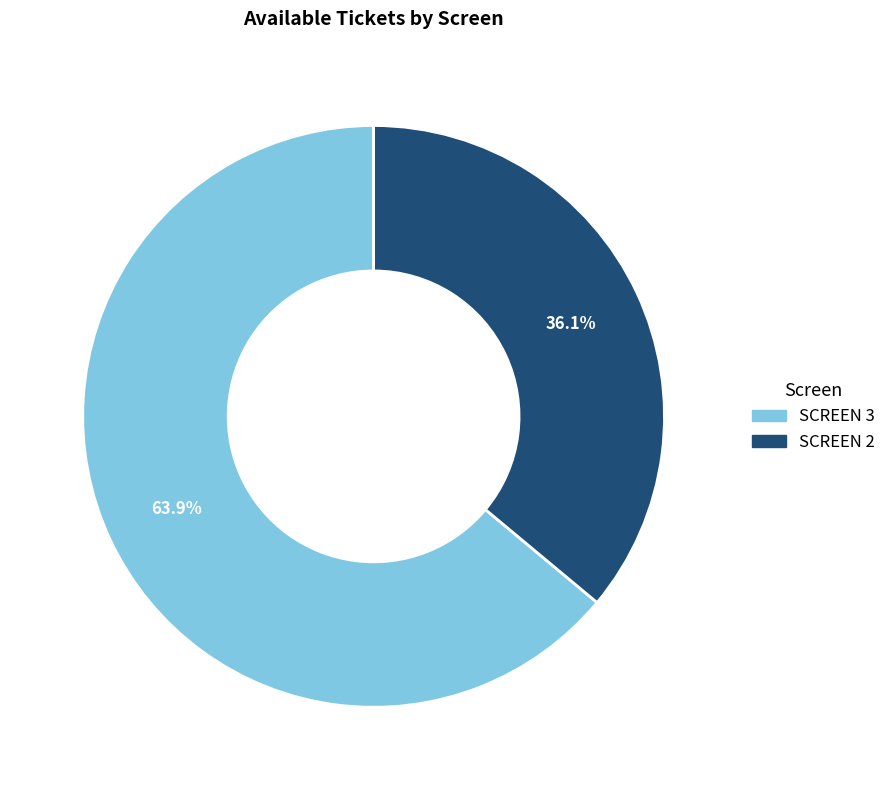

Count the number of slices in the pie.

2